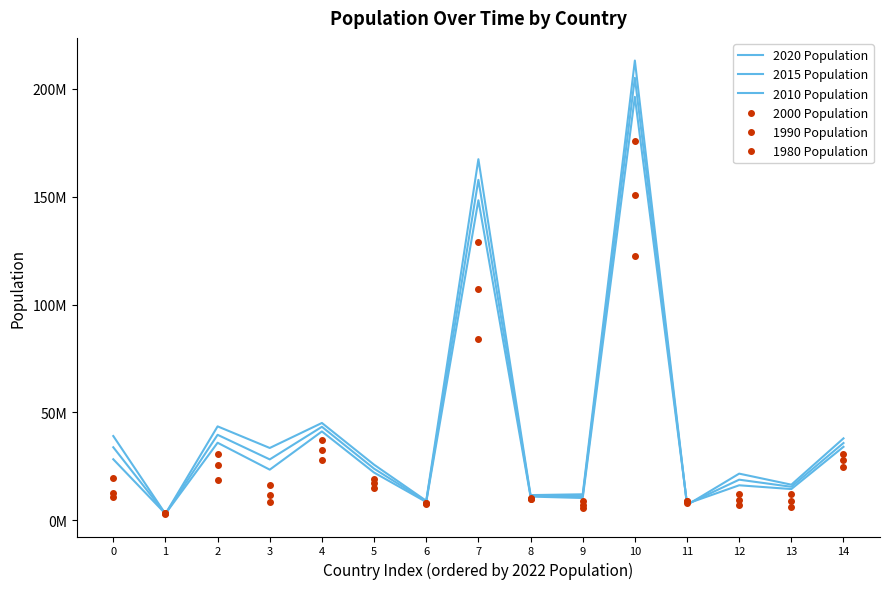

Is it true that 2010 Population equals 148391139 at 7?

True